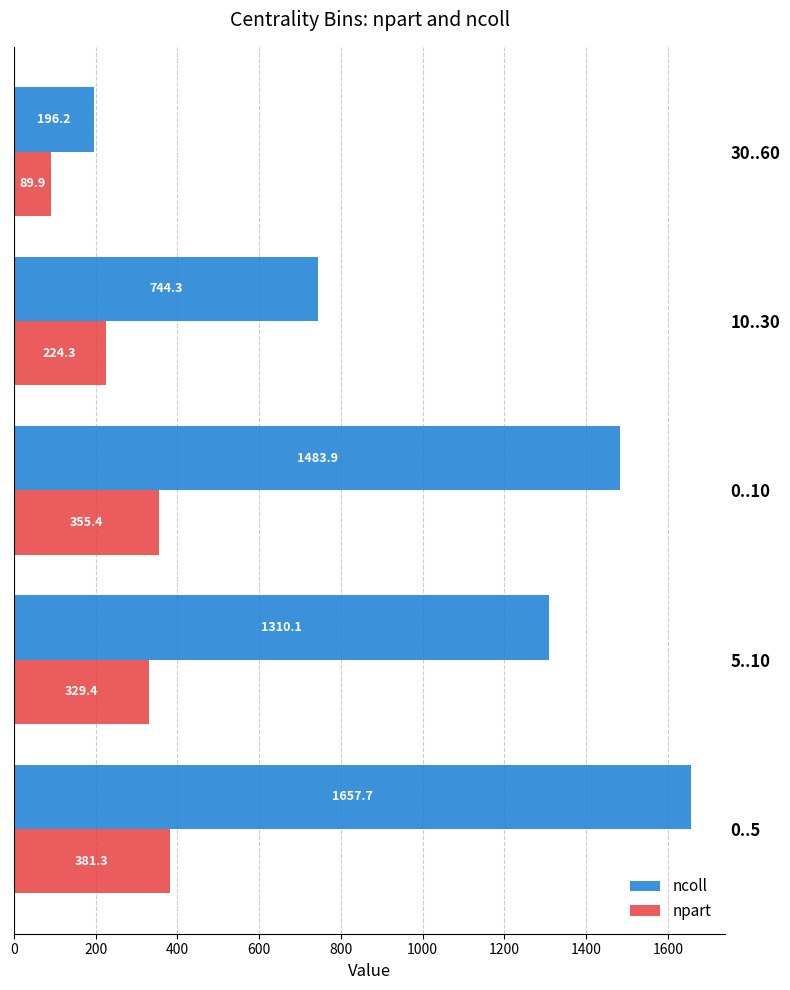

List the labels in order of npart value, largest first.

0..5, 0..10, 5..10, 10..30, 30..60